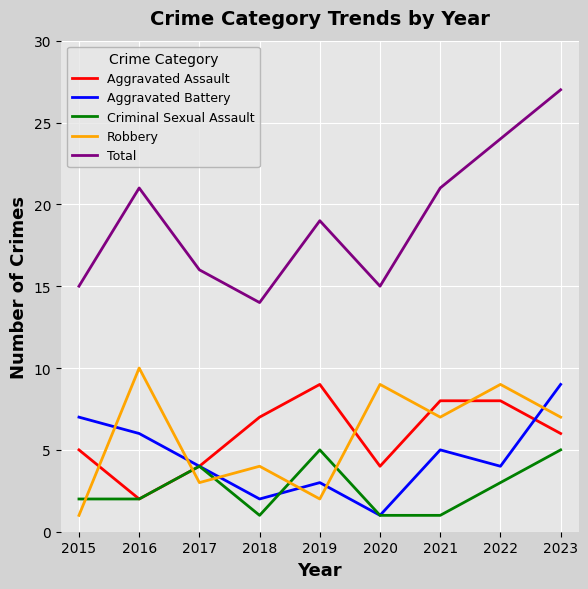

At how many categories does at least one series exceed 25?

1